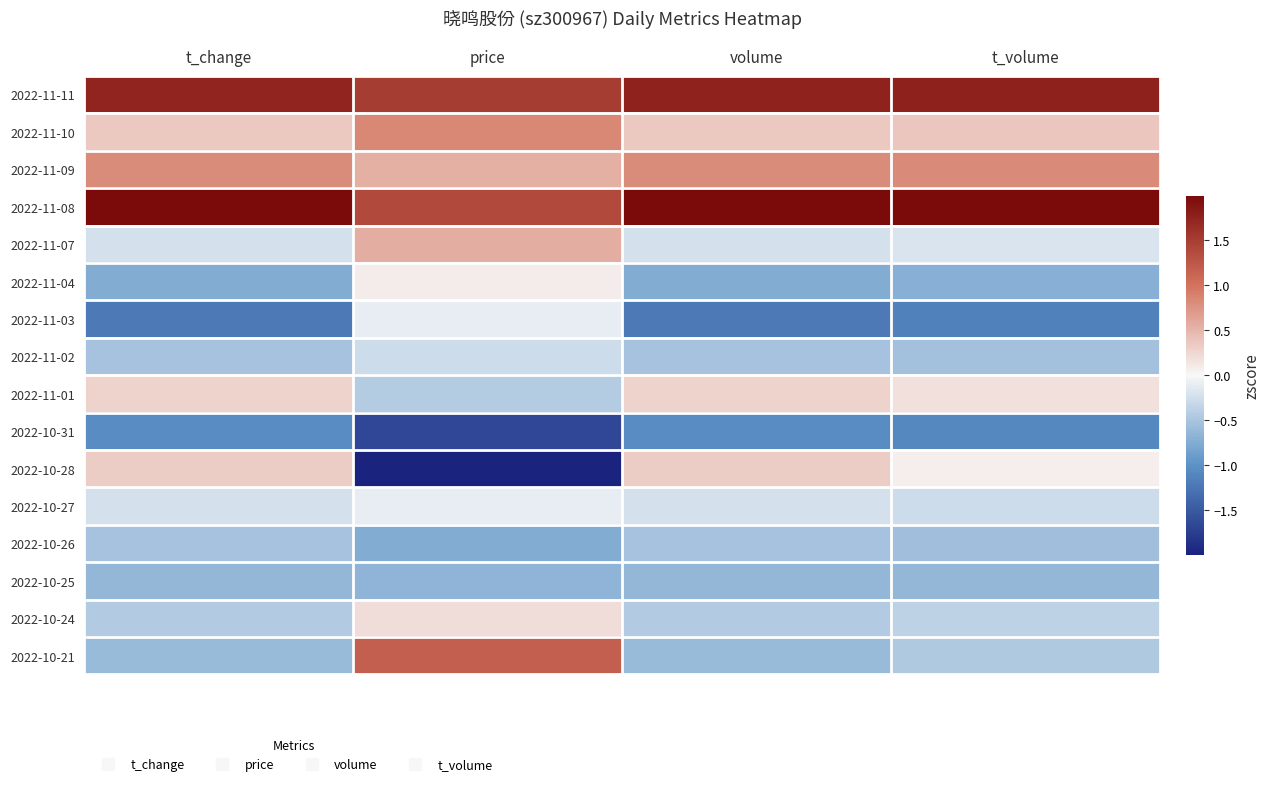

Reading left to right, what are all the values shown in this chart?

2022-11-11: t_change=1.7	price=1.5	volume=1.8	t_volume=1.8
2022-11-10: t_change=0.4	price=0.8	volume=0.4	t_volume=0.4
2022-11-09: t_change=0.8	price=0.5	volume=0.8	t_volume=0.8
2022-11-08: t_change=2.7	price=1.4	volume=2.7	t_volume=2.7
2022-11-07: t_change=-0.2	price=0.6	volume=-0.2	t_volume=-0.2
2022-11-04: t_change=-0.7	price=0.1	volume=-0.7	t_volume=-0.7
2022-11-03: t_change=-1.2	price=-0.1	volume=-1.2	t_volume=-1.1
2022-11-02: t_change=-0.5	price=-0.3	volume=-0.5	t_volume=-0.5
2022-11-01: t_change=0.3	price=-0.4	volume=0.3	t_volume=0.2
2022-10-31: t_change=-1.1	price=-1.7	volume=-1.1	t_volume=-1.1
2022-10-28: t_change=0.3	price=-2.3	volume=0.3	t_volume=0.1
2022-10-27: t_change=-0.2	price=-0.1	volume=-0.2	t_volume=-0.3
2022-10-26: t_change=-0.5	price=-0.7	volume=-0.5	t_volume=-0.6
2022-10-25: t_change=-0.6	price=-0.7	volume=-0.6	t_volume=-0.6
2022-10-24: t_change=-0.4	price=0.2	volume=-0.4	t_volume=-0.4
2022-10-21: t_change=-0.6	price=1.2	volume=-0.6	t_volume=-0.5